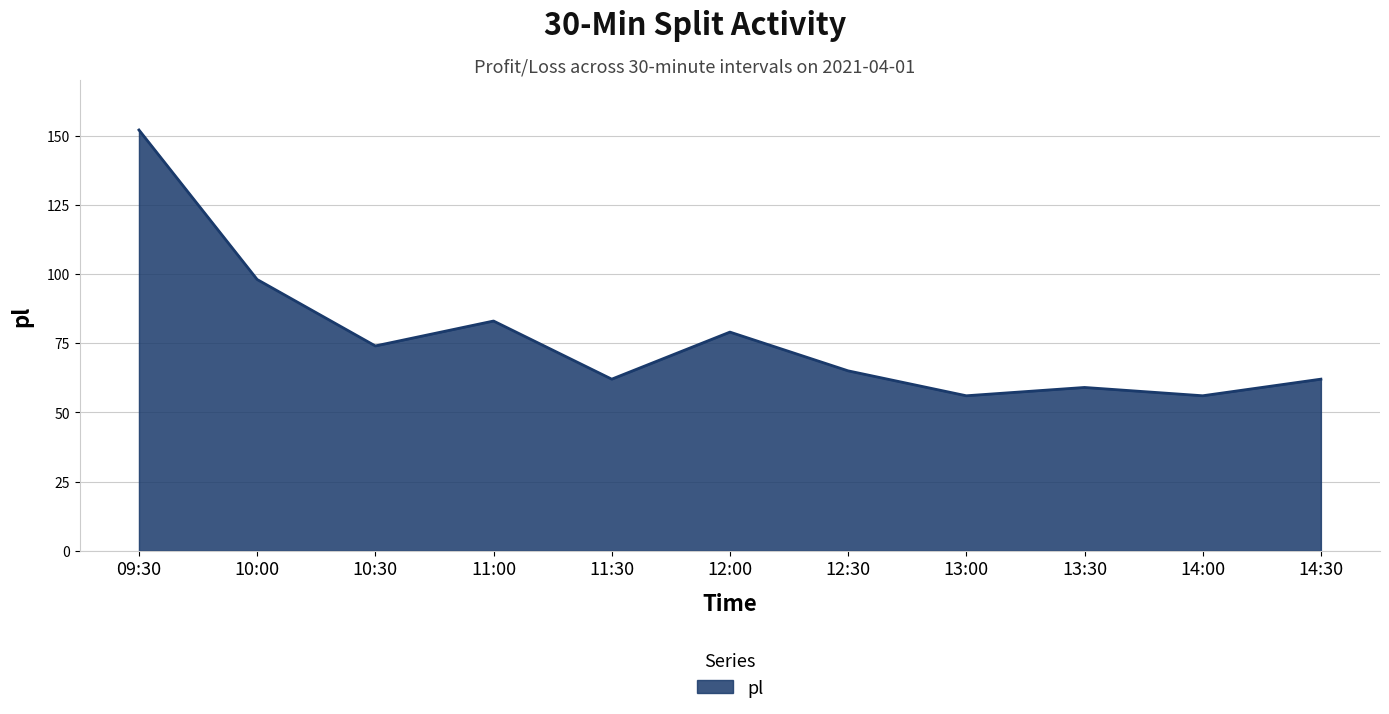

What is the sum of the values at 12:00 and 13:00?

135